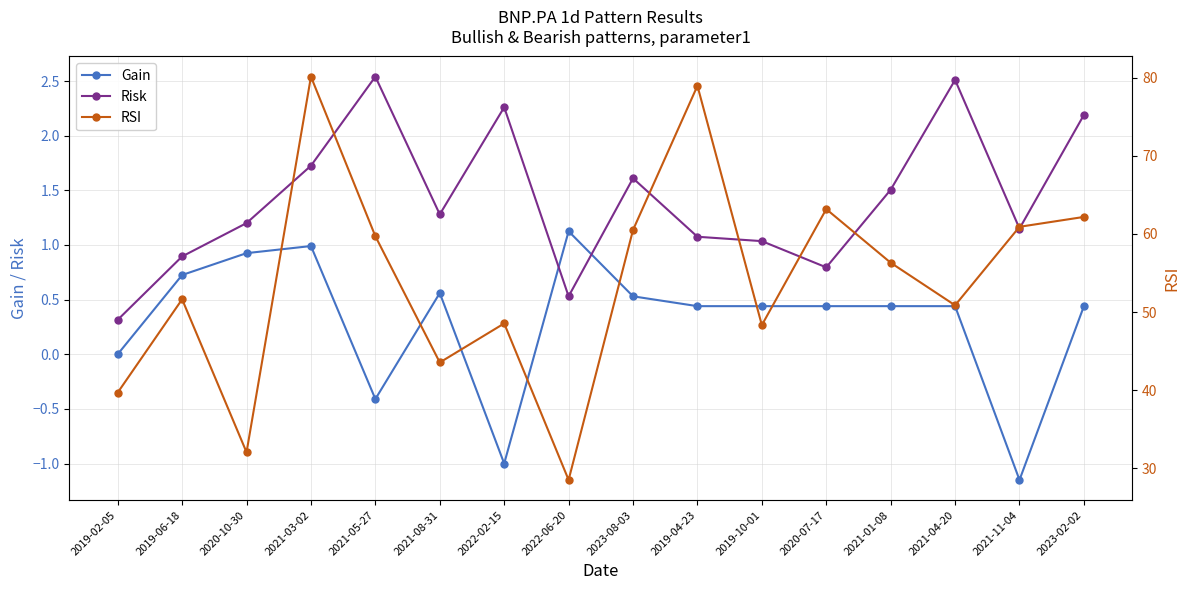

What is the label of the 6th point from the right?

2019-10-01